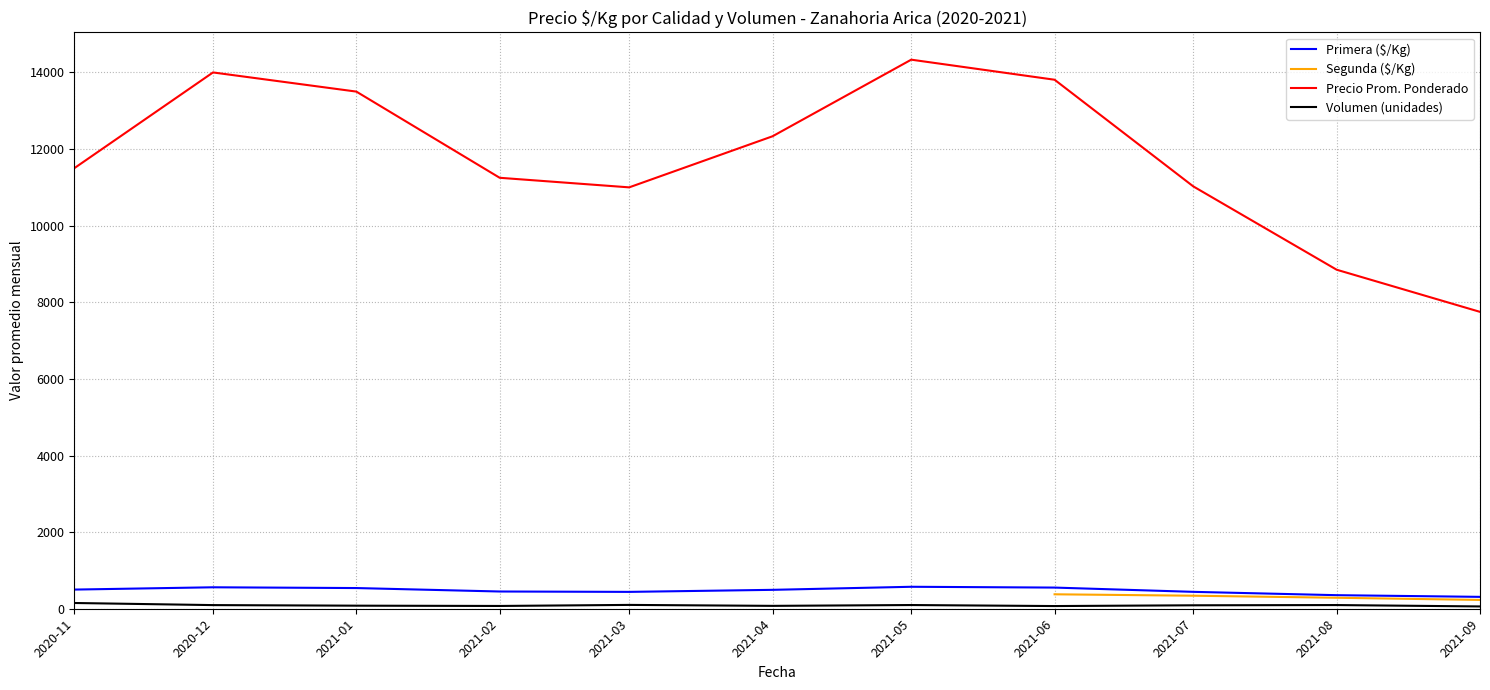

Is it true that Precio Prom. Ponderado equals 14000.0 at 2020-12?

True